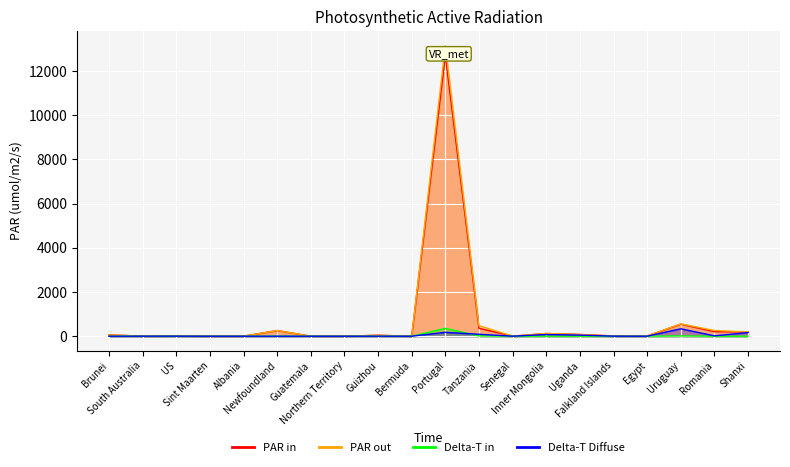

What is the total value across all series at Newfoundland?

517